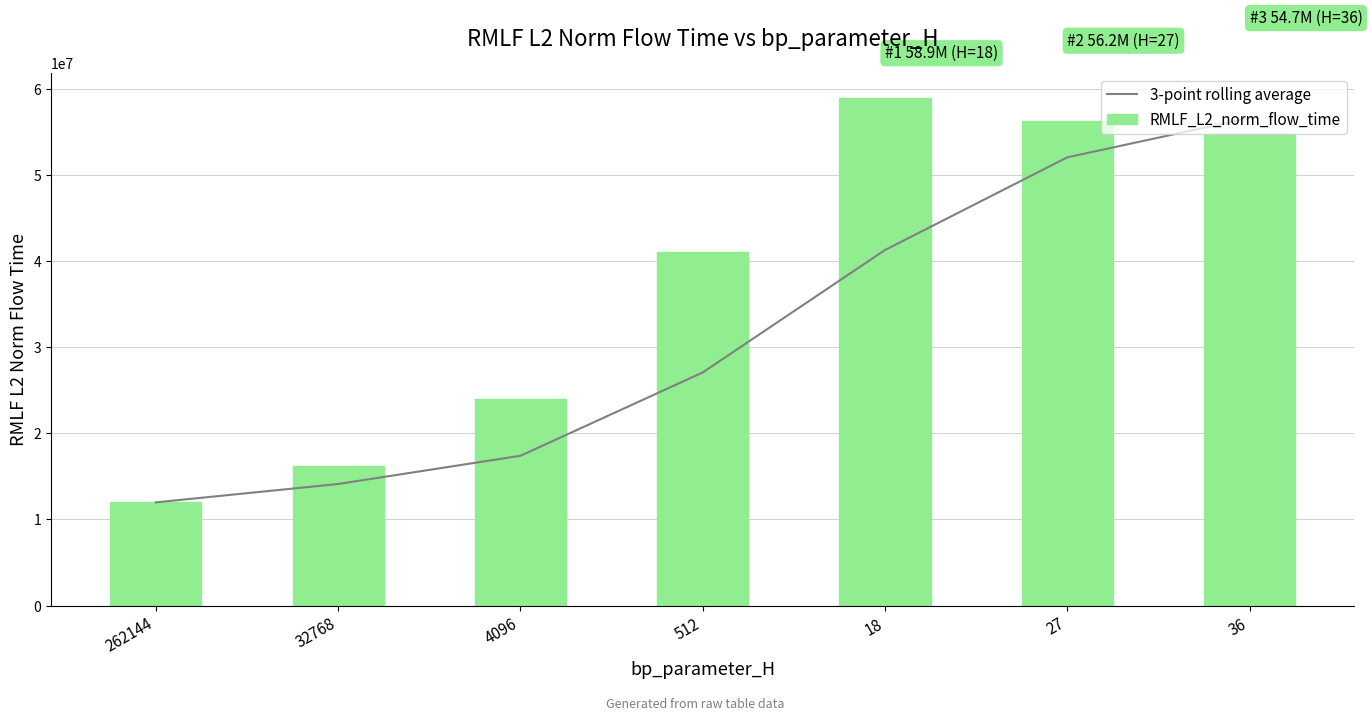

At which category is the sum across all series the highest?

36